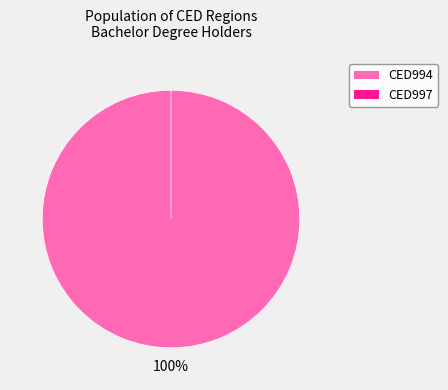

Is there any slice that represents more than half of the pie?

Yes